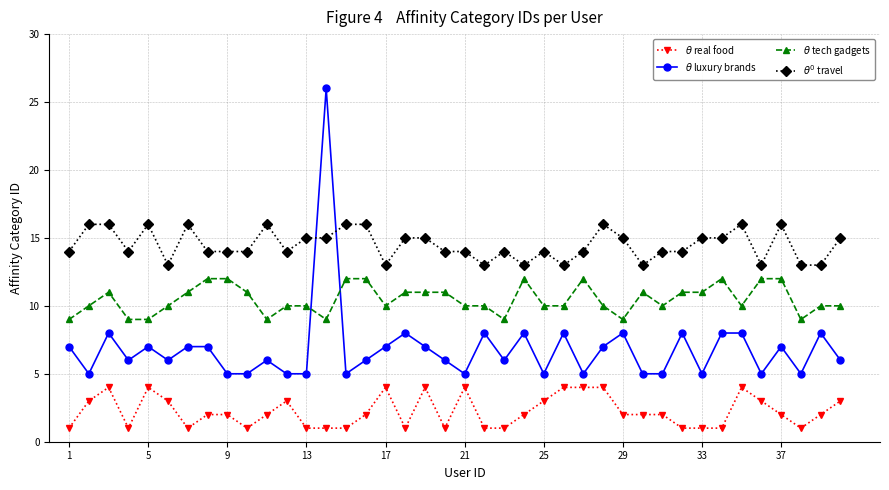

How many lines are shown in the chart?

4